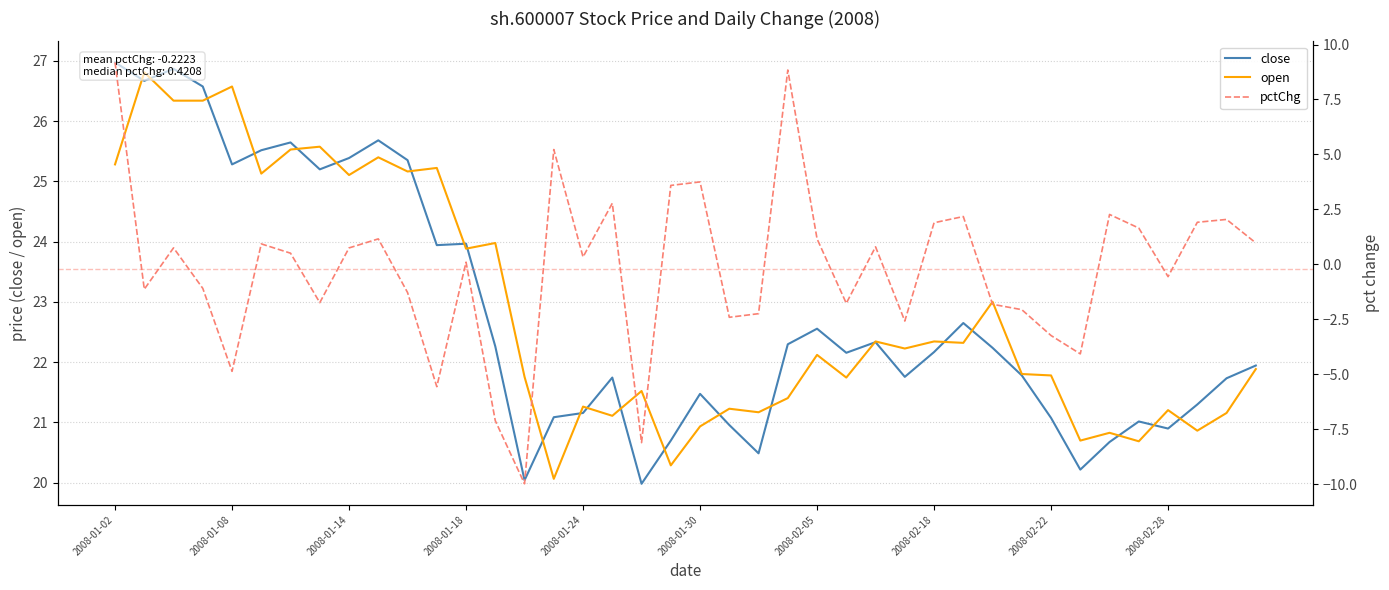

Does the chart have visible grid lines?

Yes